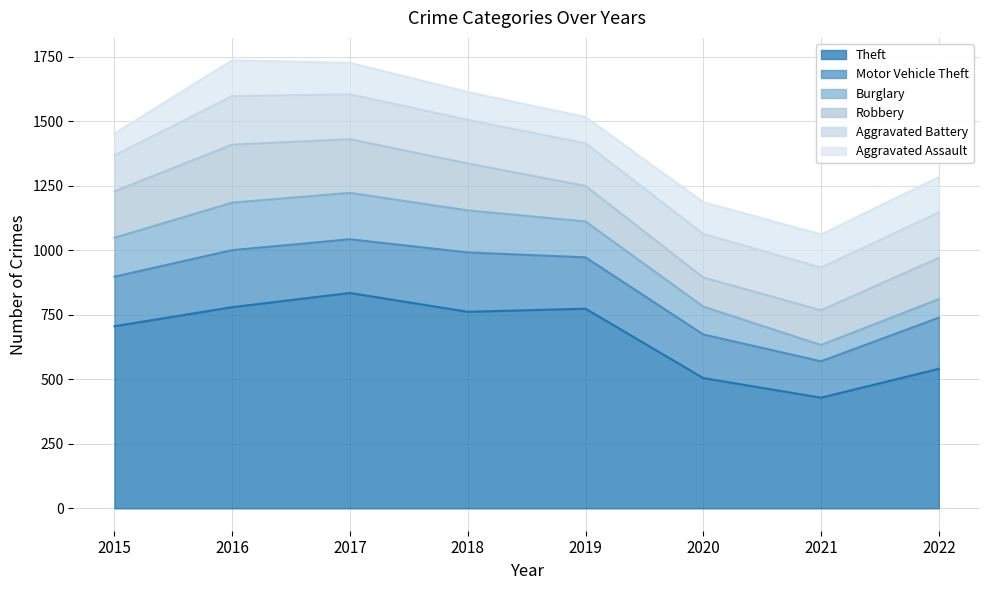

Which series has the largest total across all categories?

Theft